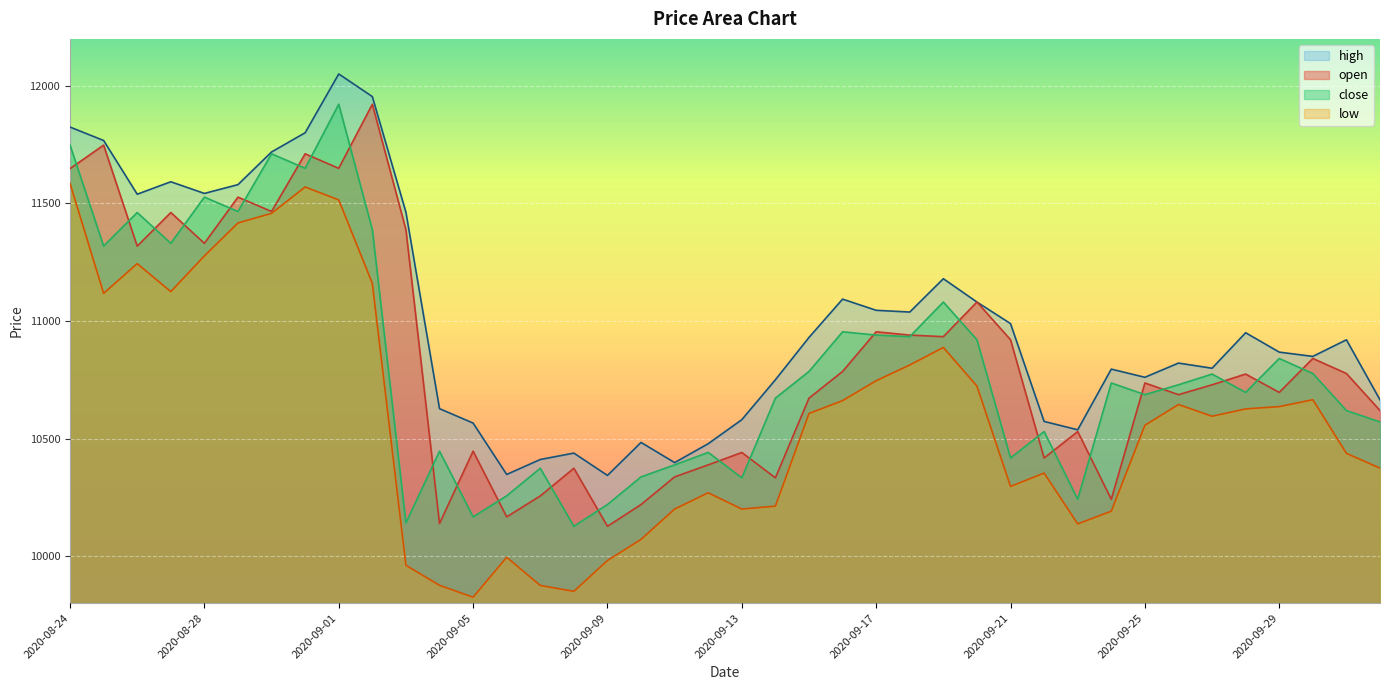

What is the average value of the low series?

10593.3